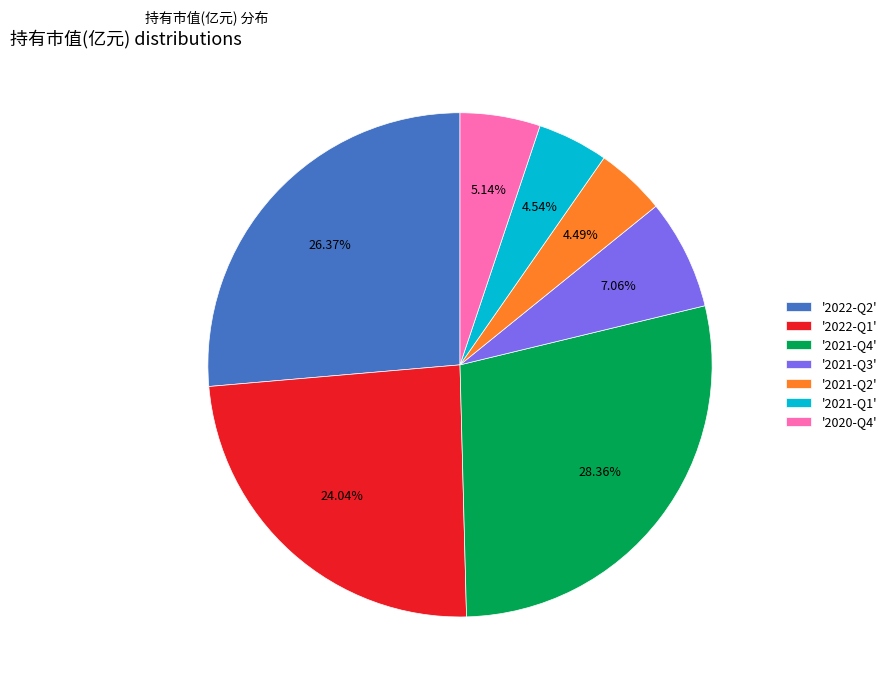

Which has a higher value, '2021-Q3' or '2020-Q4'?

'2021-Q3'